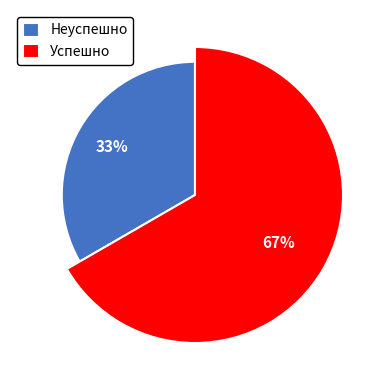

What is the ratio of the value at Успешно to the value at Неуспешно?

2.0